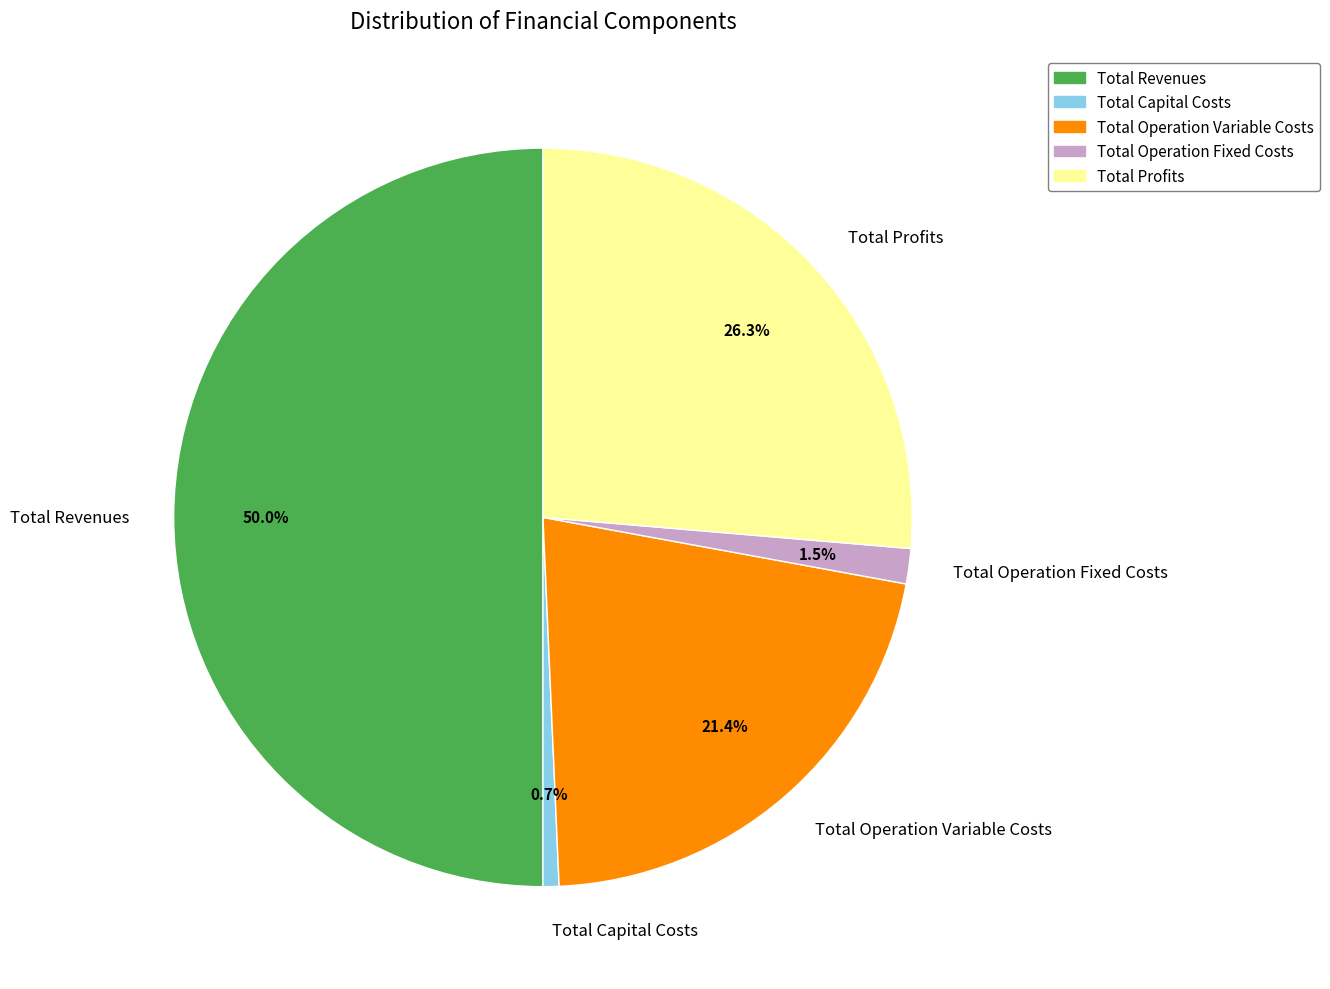

What percentage is the Total Revenues slice, to the nearest percent?

50%